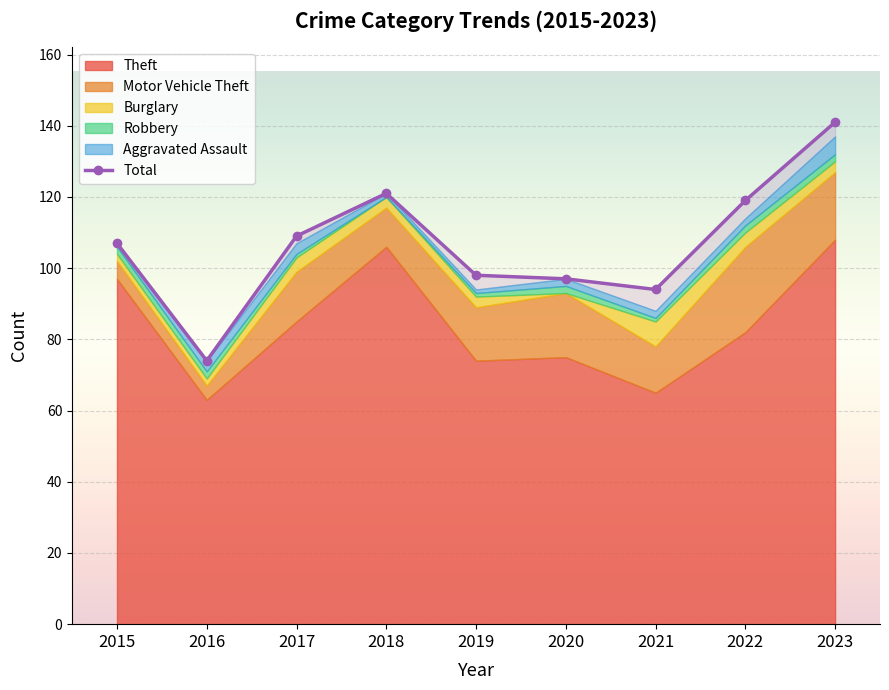

The chart shows a value of 30 at 2021. True or false?

False